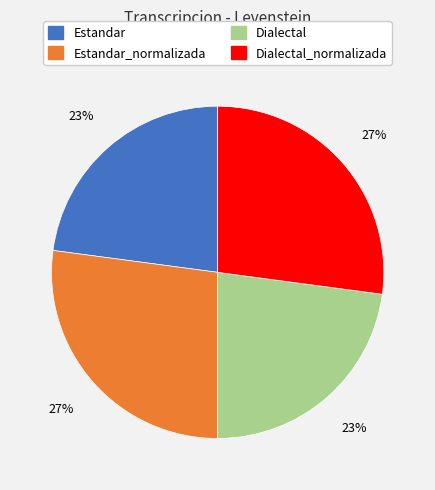

How many slices are in this pie chart?

4